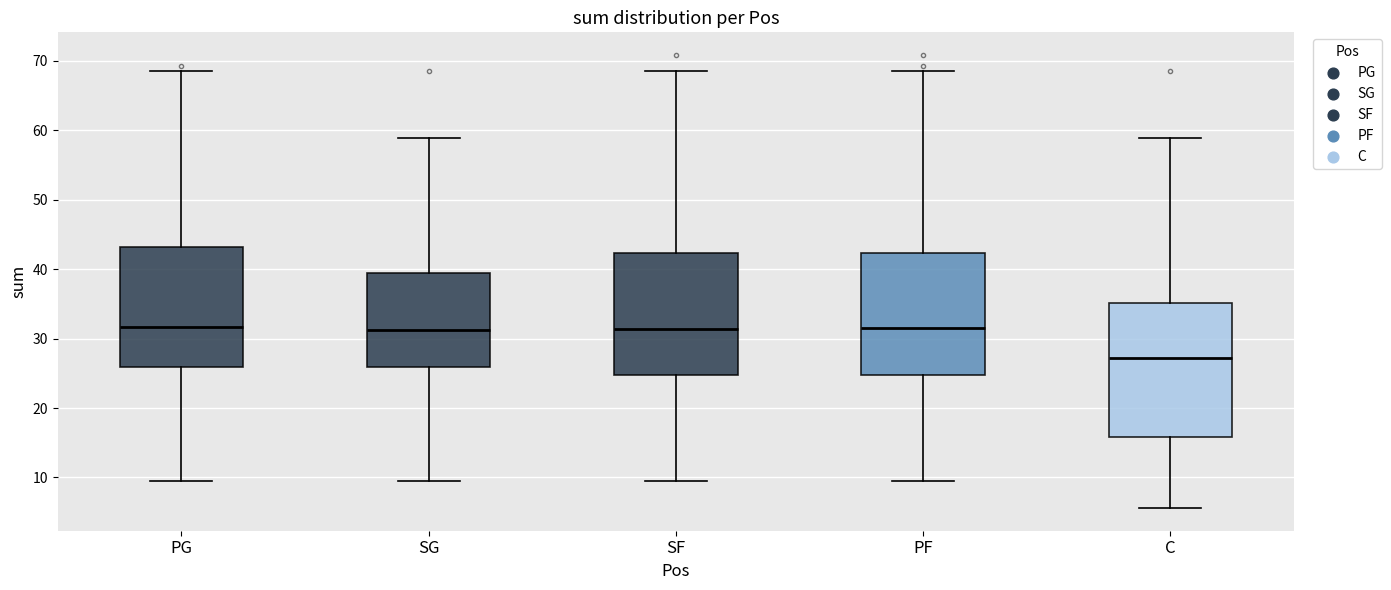

Reading left to right, transcribe this box plot: for each box, give where its median line is, the range the box spans, and where its two whiskers end, as read against the y-axis. The values are not printed on the chart, so give them approximately, as read against the axis.

PG: median 32, box 26 to 43, whiskers 10 to 69
SG: median 31, box 26 to 39, whiskers 10 to 59
SF: median 31, box 25 to 42, whiskers 10 to 69
PF: median 32, box 25 to 42, whiskers 10 to 69
C: median 27, box 16 to 35, whiskers 6 to 59